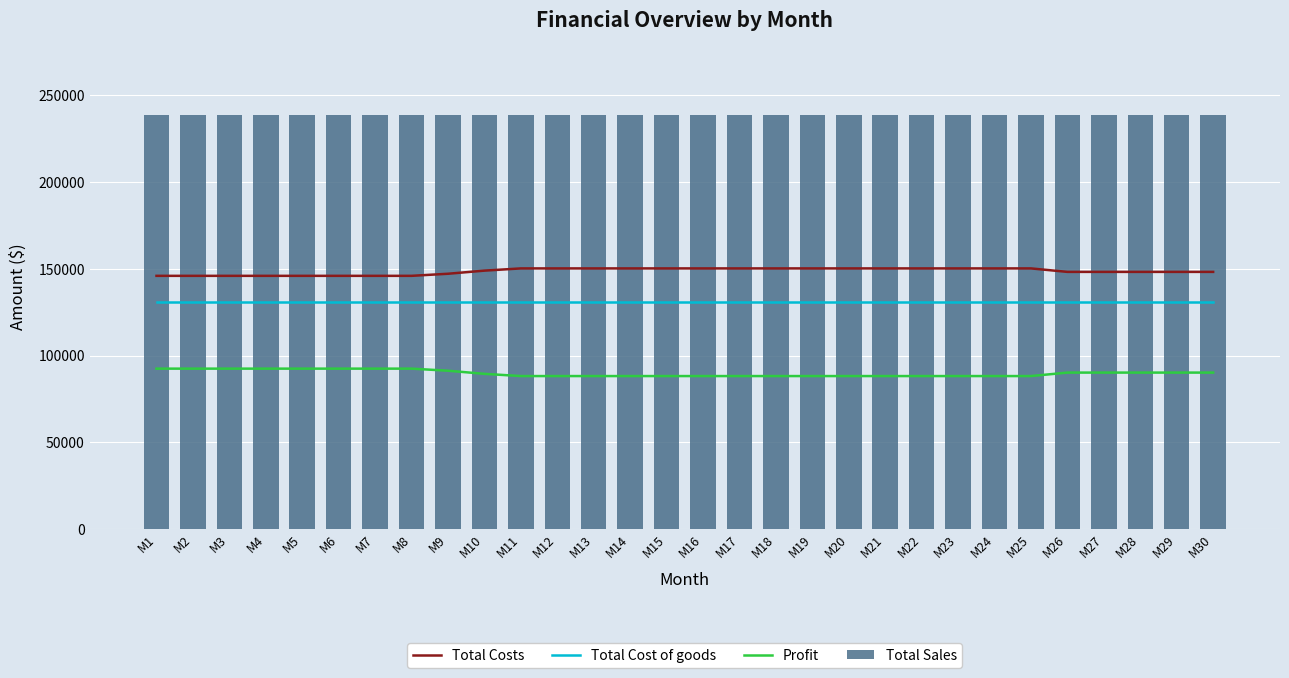

Is the value of Profit at M5 greater than the value of Total Costs at M11?

No